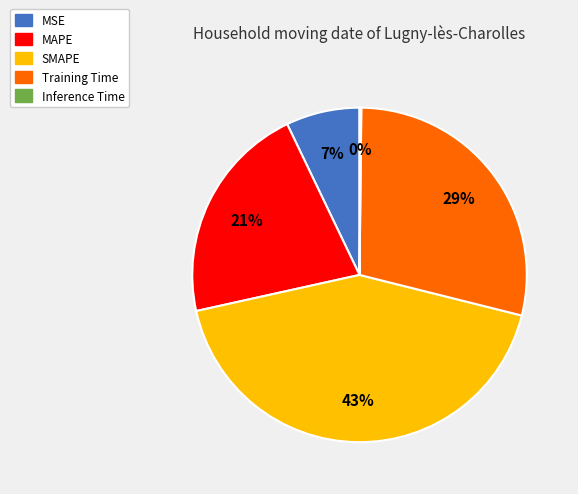

Combined, do Training Time and MSE account for over 50%?

No